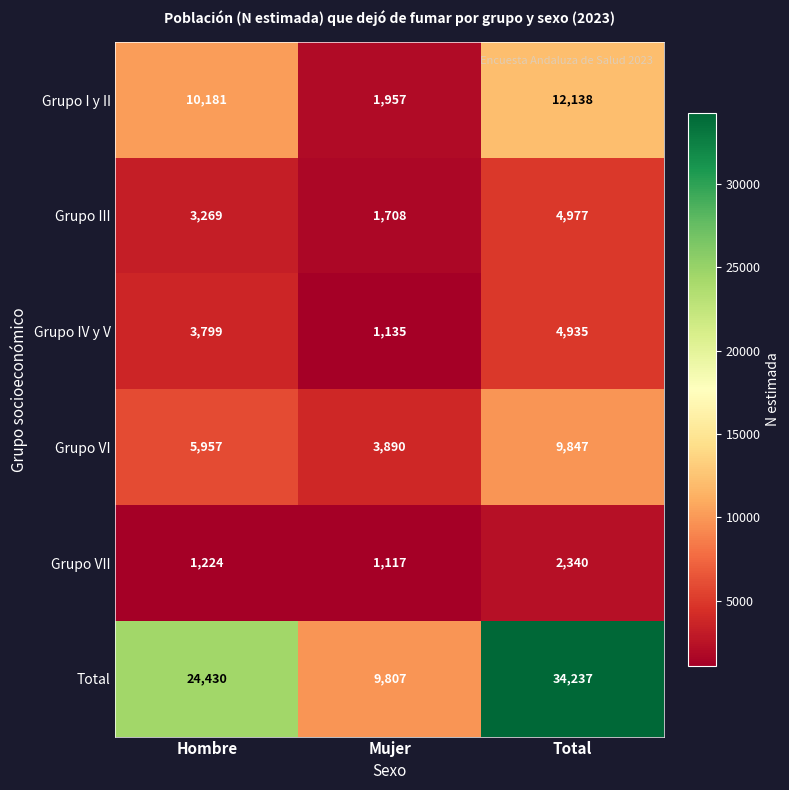

The value of Grupo I y II at Total is 21598. True or false?

False